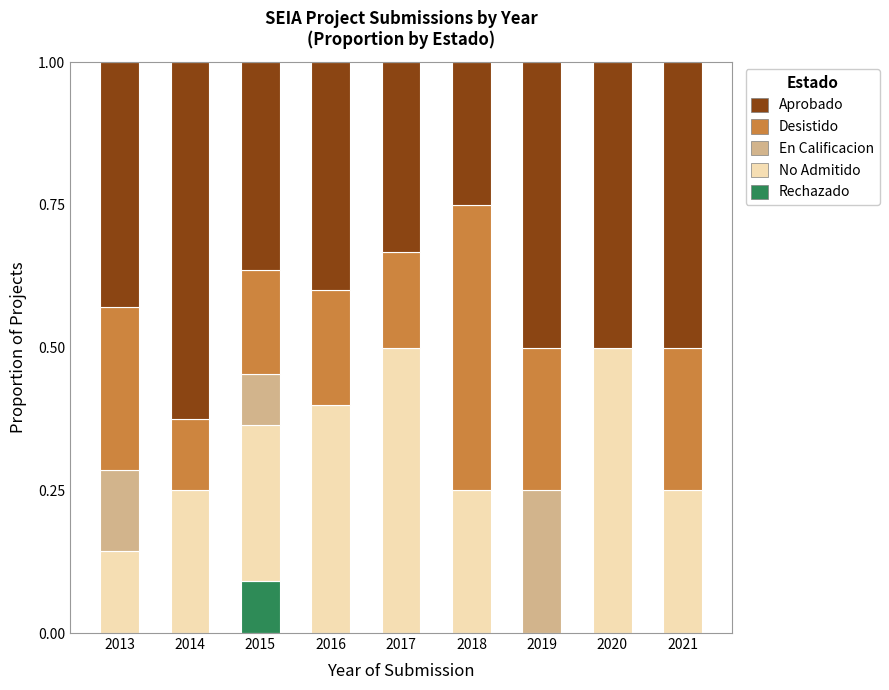

At which label does Rechazado reach its peak?

2015